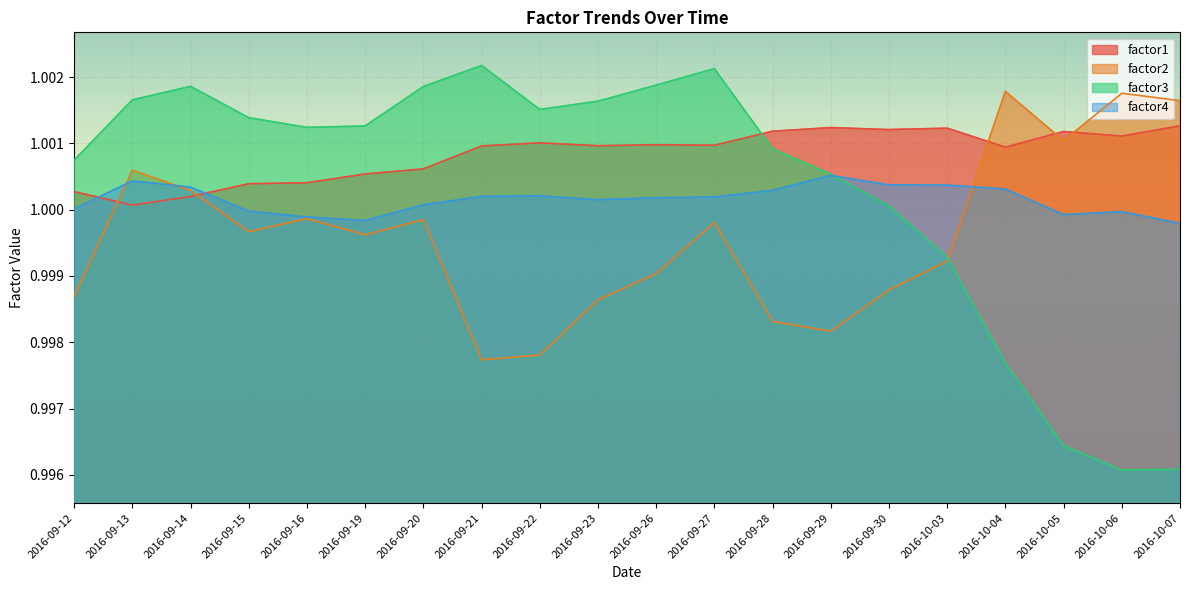

How many lines are shown in the chart?

4